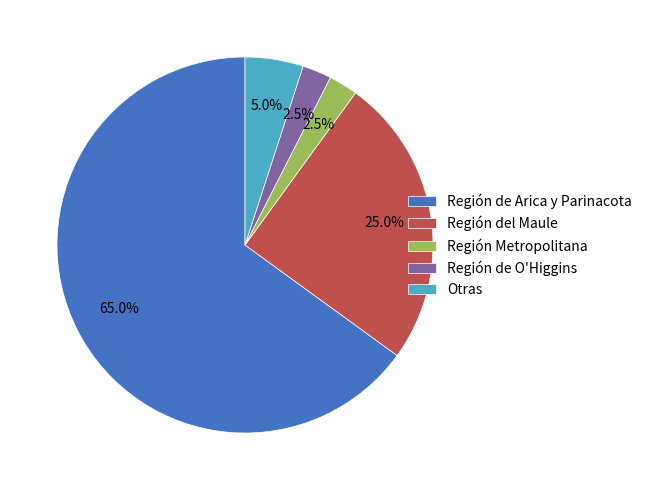

Does Región de O'Higgins account for over 50% of the chart?

No